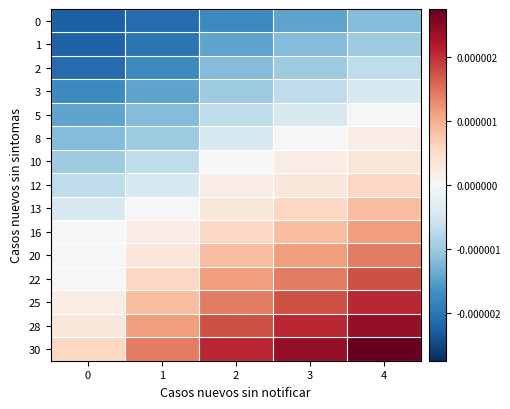

At which category is the sum across all series the highest?

4